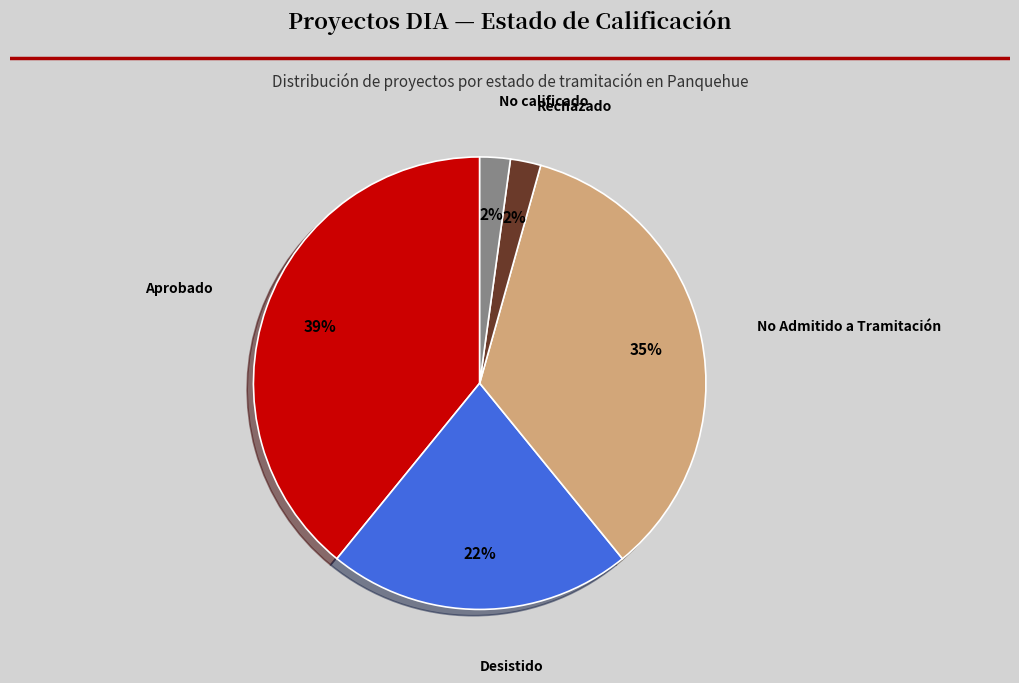

Count the number of slices in the pie.

5